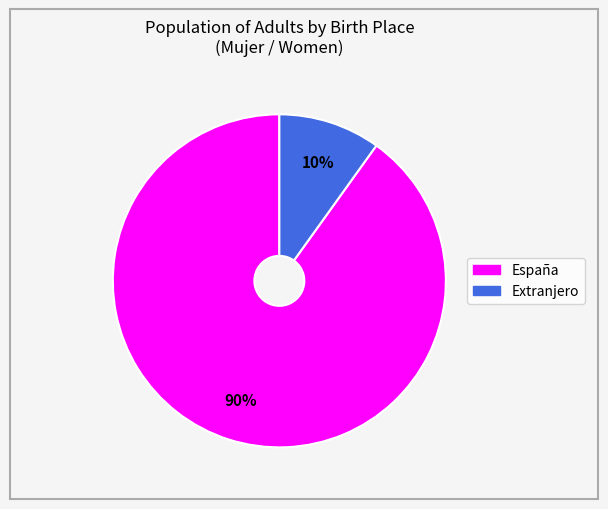

Is there a majority slice in this chart?

Yes